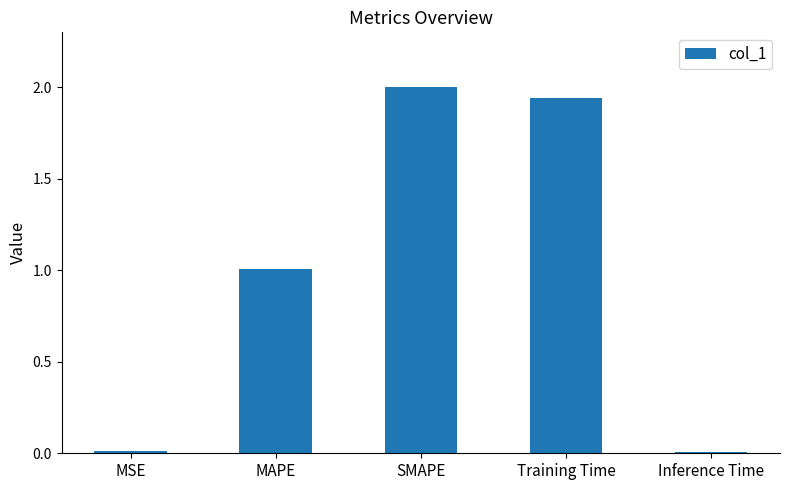

The chart shows a value of 2.6 at Training Time. True or false?

False